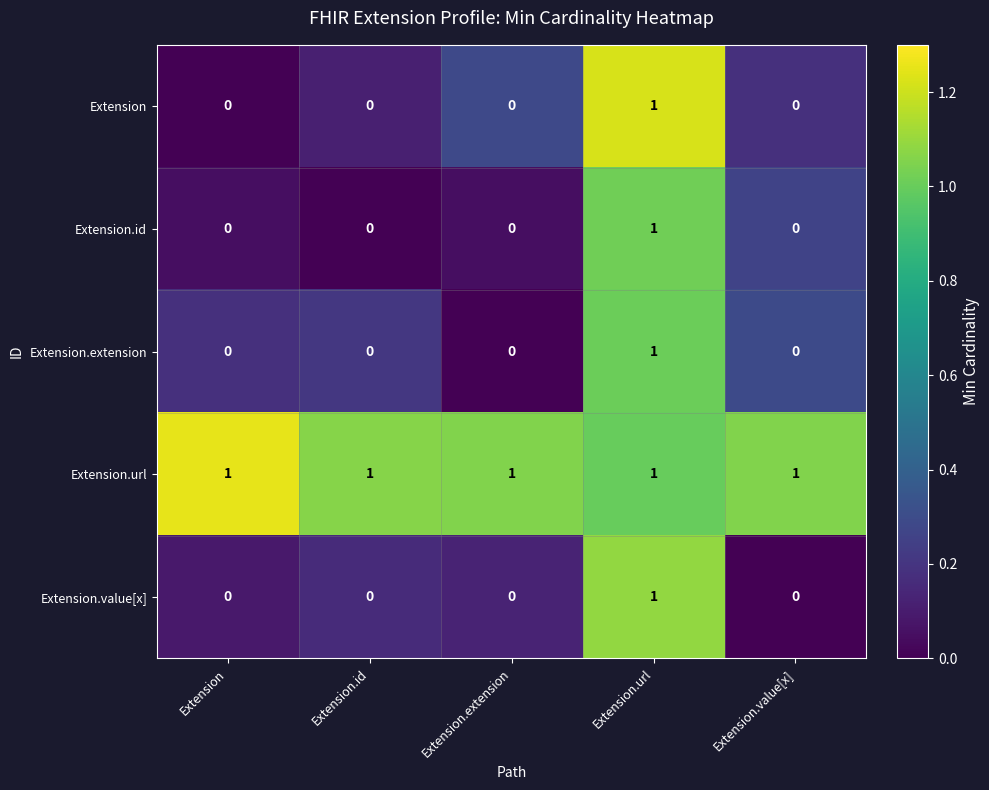

How many data points in Extension.id are above 0?

1